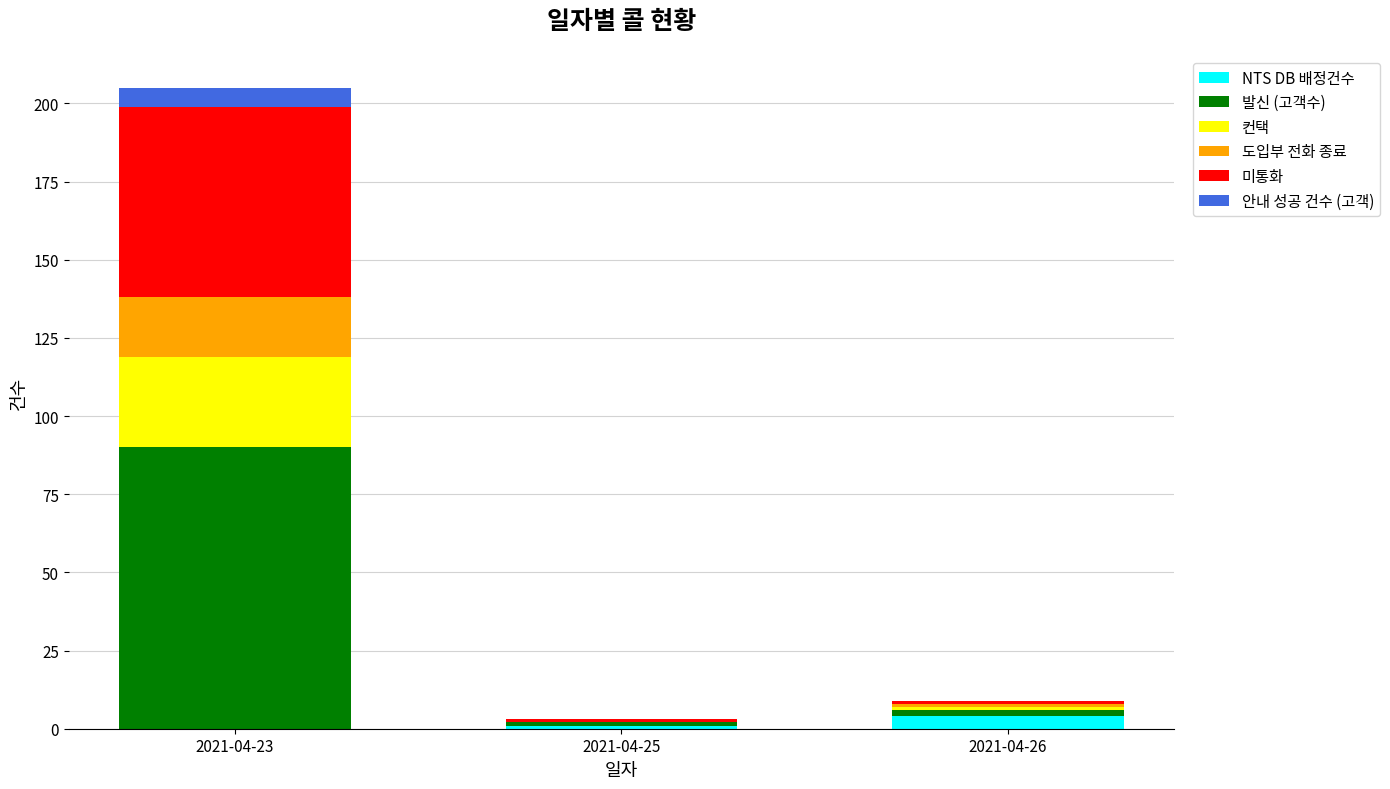

What is the sum of all NTS DB 배정건수 values?

5